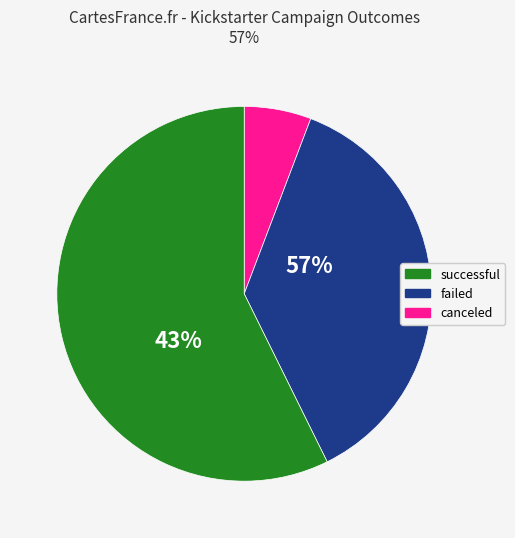

How many slices are in this pie chart?

3